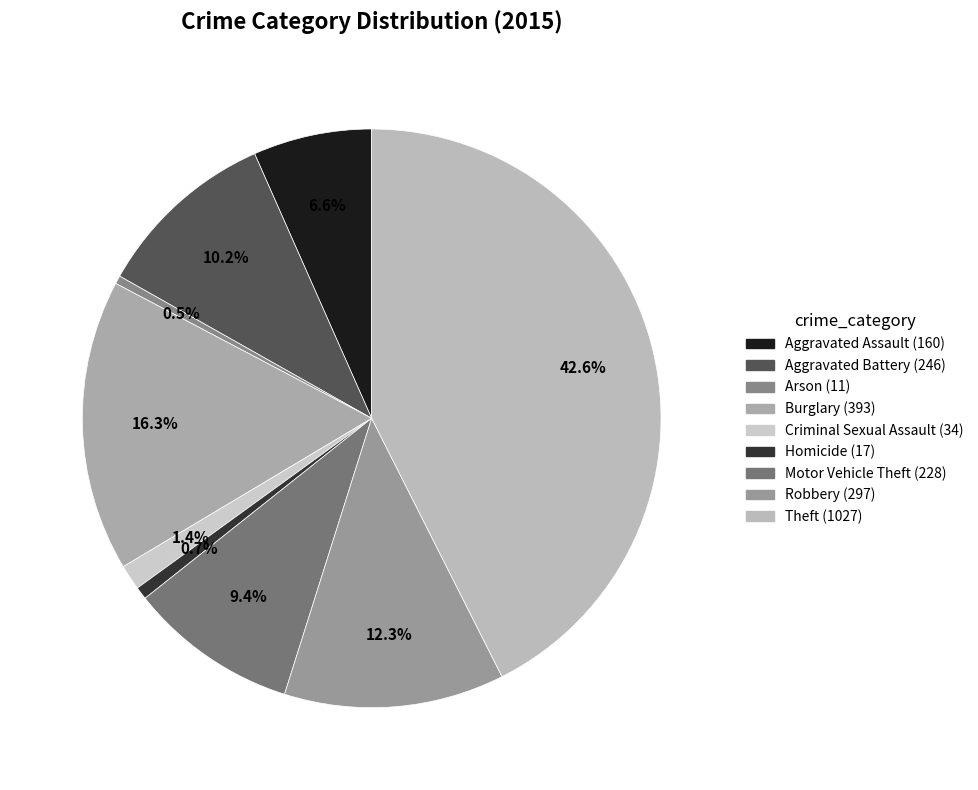

Which slice is the largest?

Theft